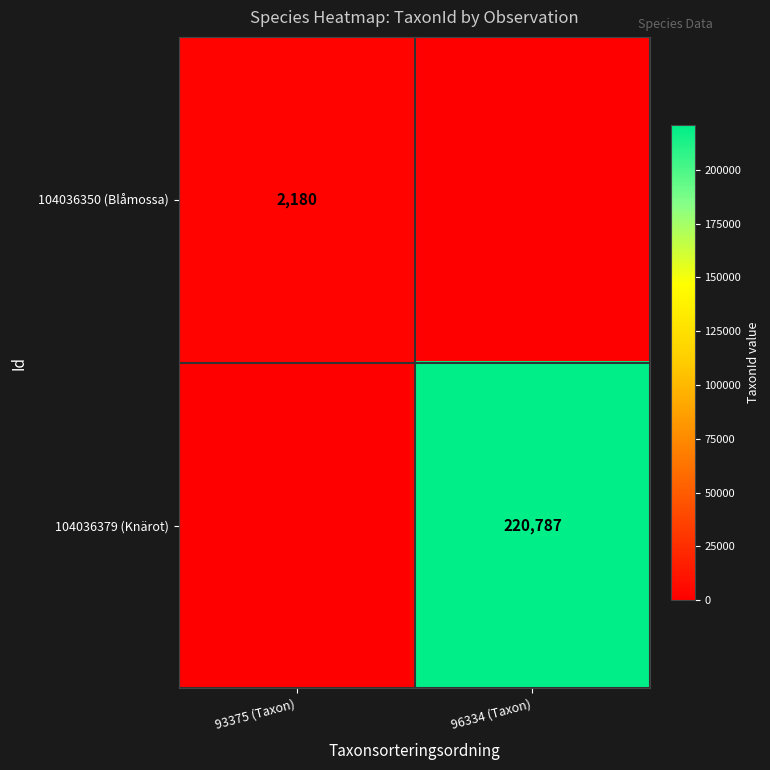

Is the value of 104036379 (Knärot) at 96334 (Taxon) greater than the value of 104036350 (Blåmossa) at 93375 (Taxon)?

Yes